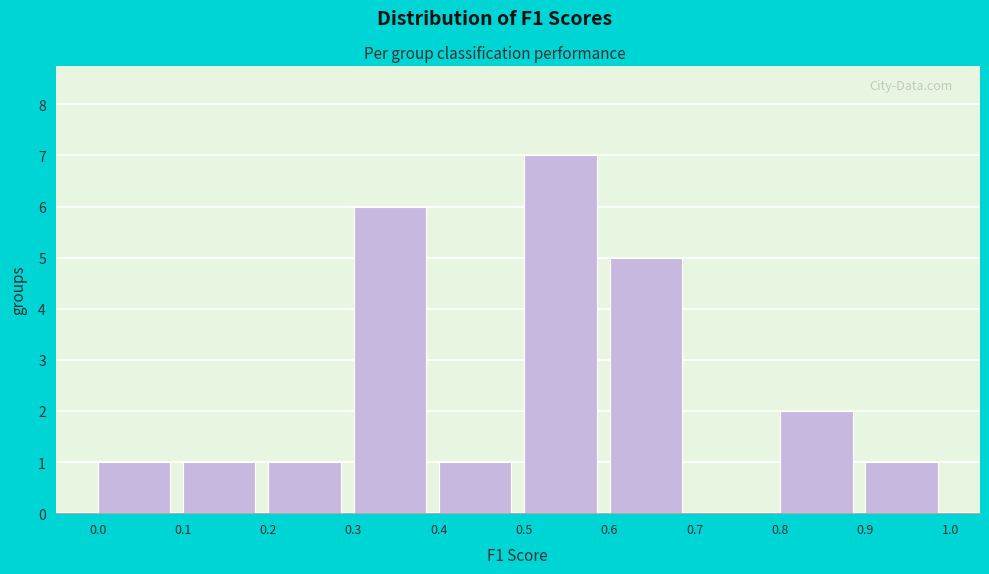

What is the height of the bar covering 0.0 to 0.1 on the x-axis? The values are not printed on the chart, so give them approximately, as read against the axis.

1